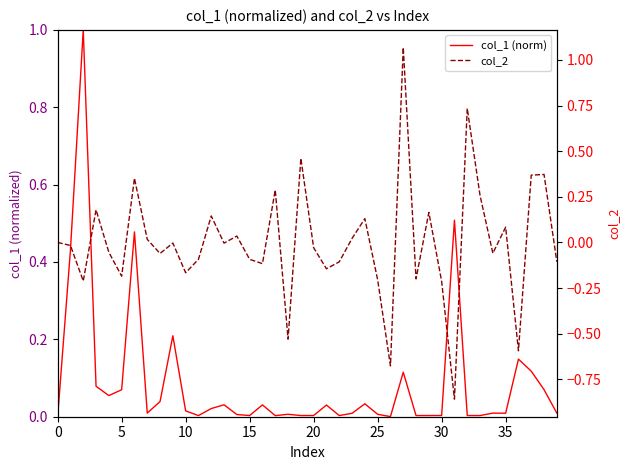

What is the difference between the maximum and minimum values in the col_2 series?

1.9